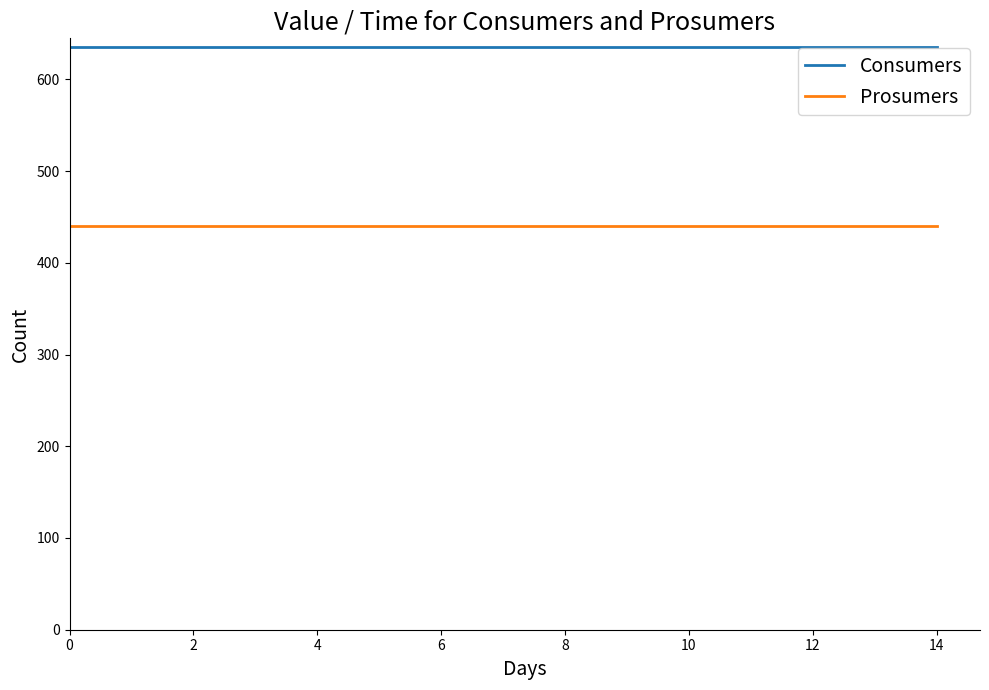

True or false: Consumers and Prosumers cross at least once.

False